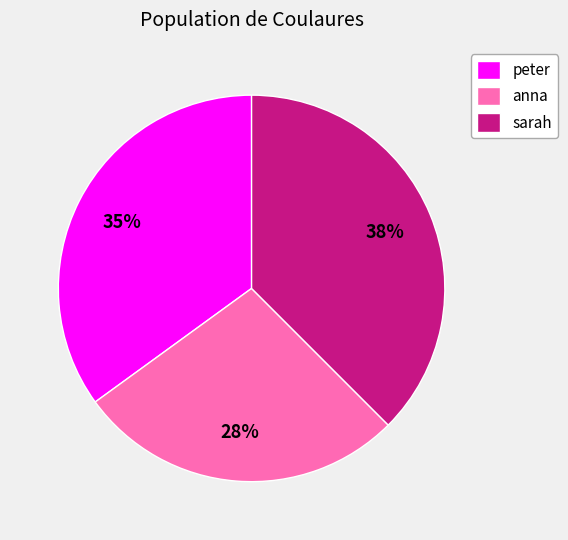

Approximately how many times larger is the value at sarah compared to peter?

1.1